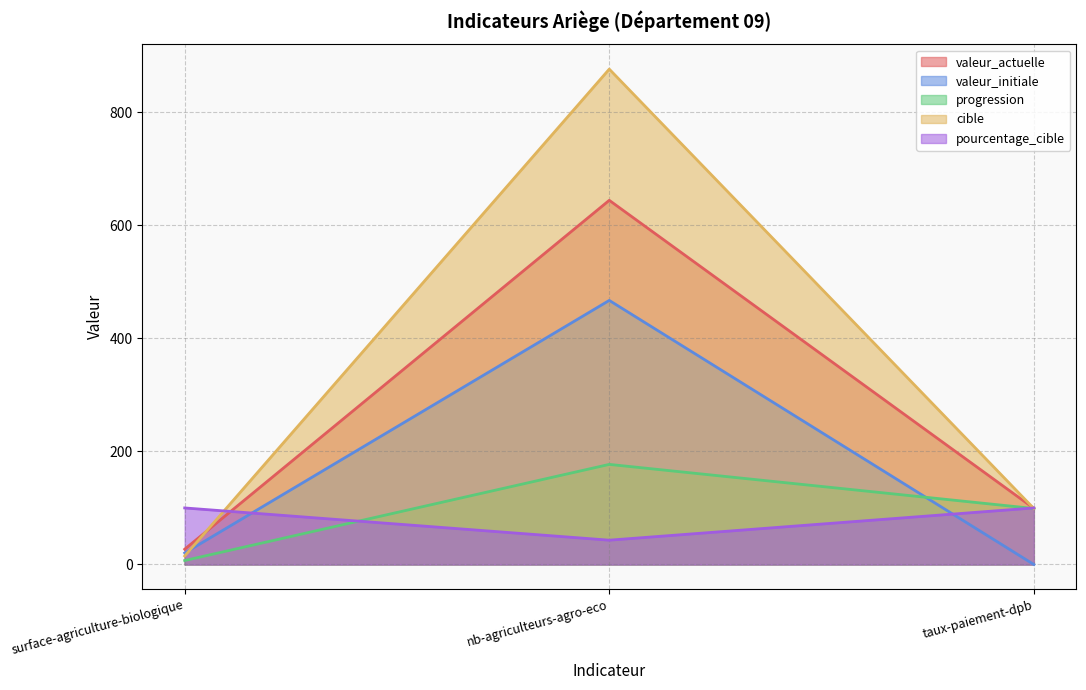

How many lines are shown in the chart?

5